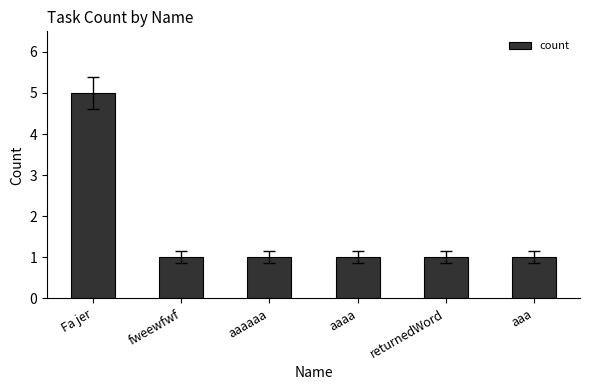

Reading left to right, what are all the values shown in this chart?

Fa jer=5	fweewfwf=1	aaaaaa=1	aaaa=1	returnedWord=1	aaa=1